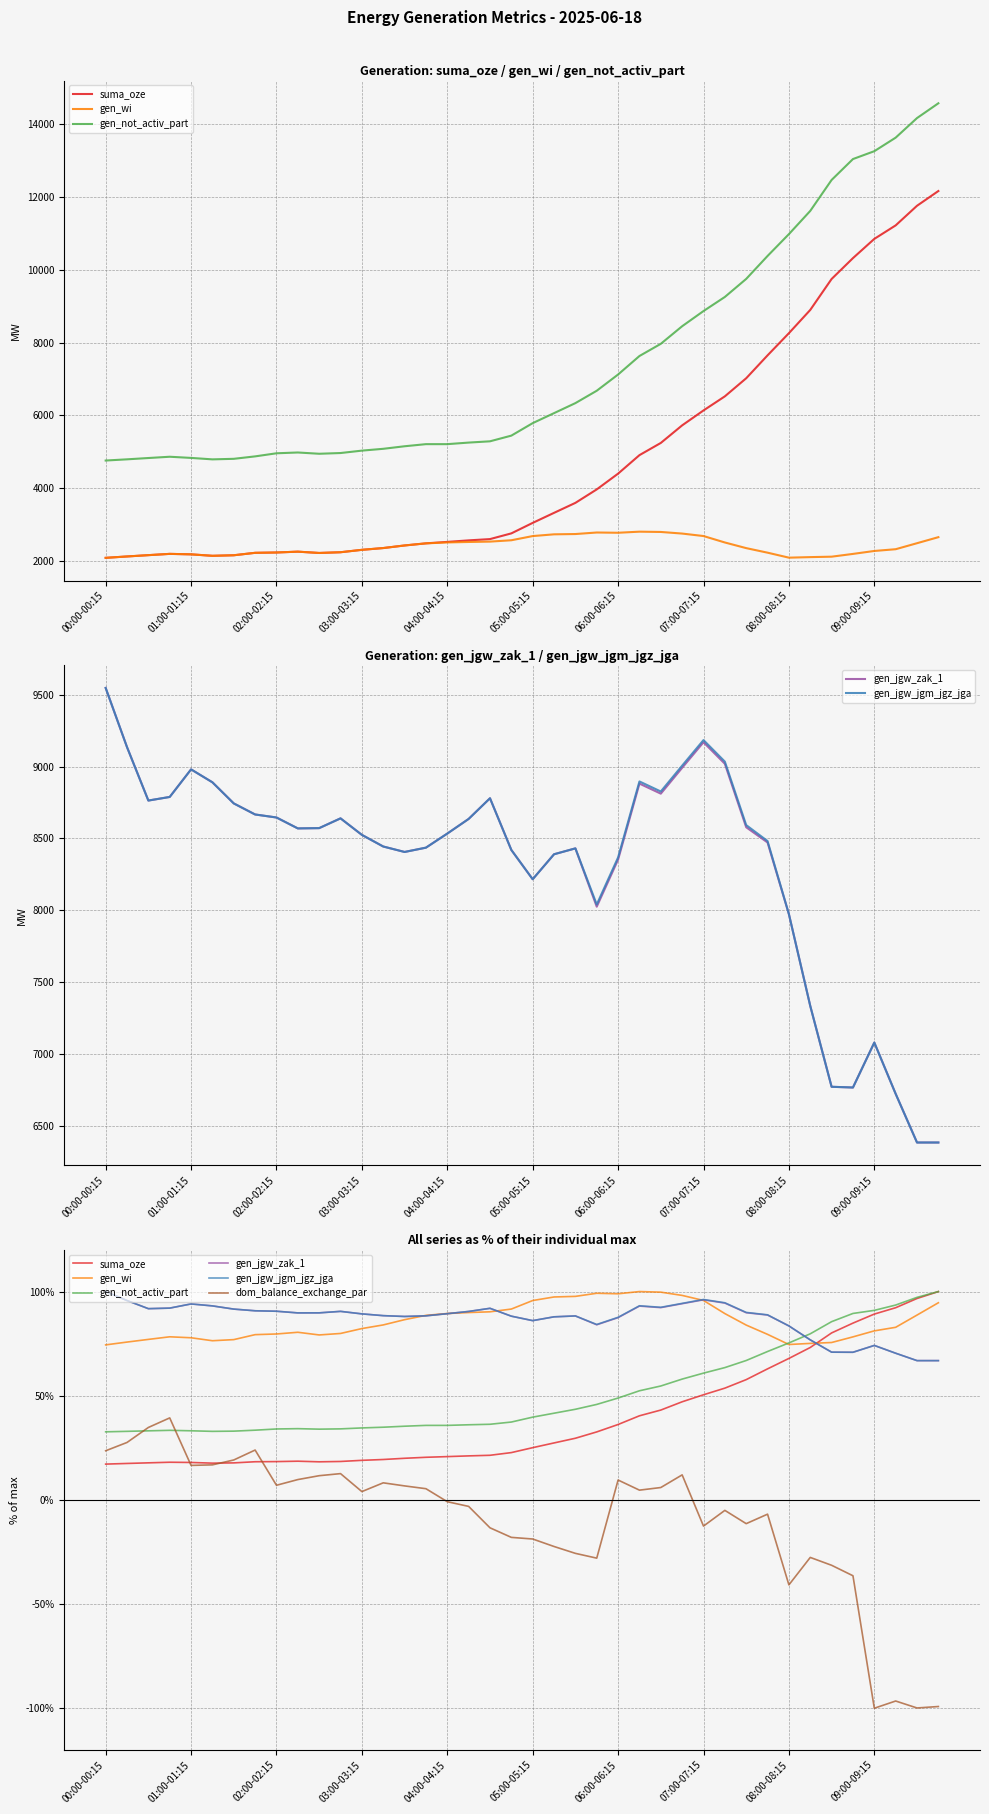

What is the difference between the highest and lowest values at 04:00-04:15?

90.3